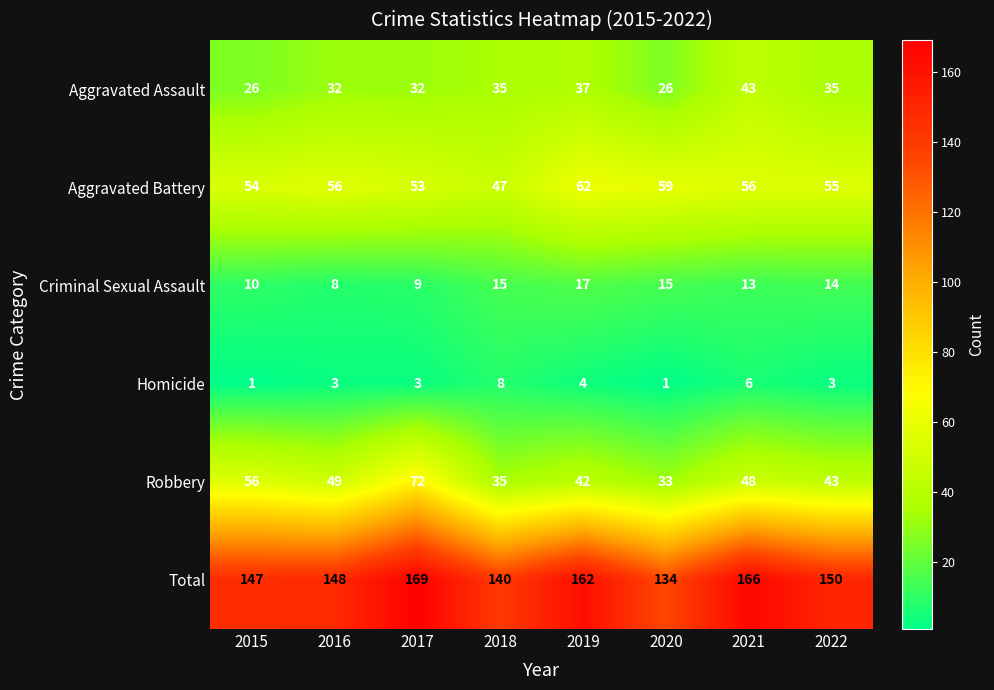

What value does the Aggravated Battery series have at 2015, to the nearest 10?

50